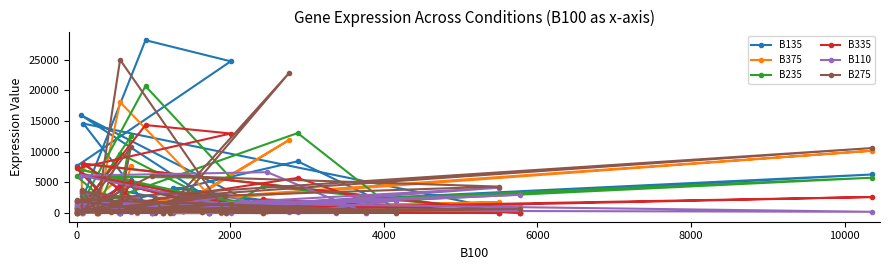

How many intersections are there between B335 and B275?

22